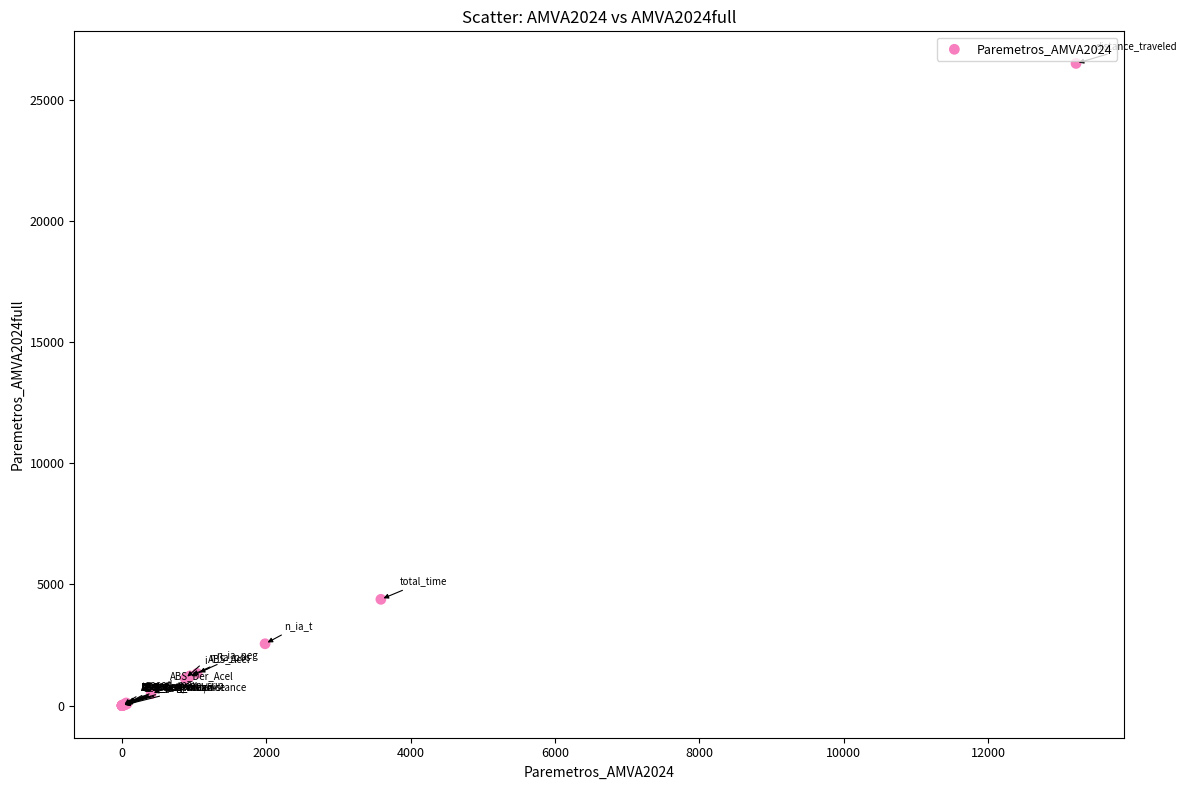

What Y value in the scatter plot is closest to 13253?

4386.0